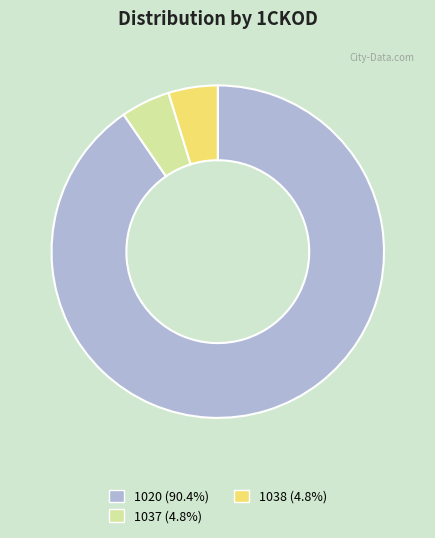

Combined, do 1020 (90.4%) and 1037 (4.8%) account for over 50%?

Yes